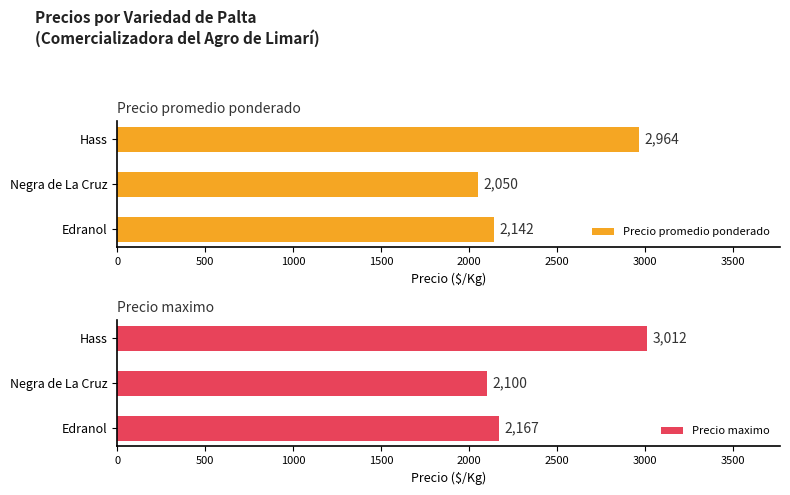

Rank the categories by Precio promedio ponderado value from highest to lowest.

Hass, Edranol, Negra de La Cruz